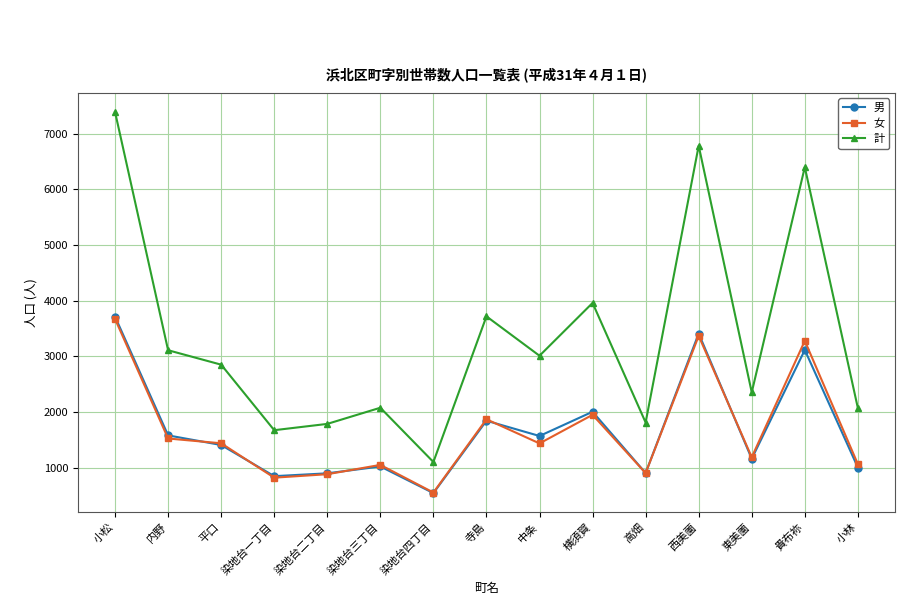

What is the approximate value of 男 at 染地台一丁目, to the nearest 50?

850